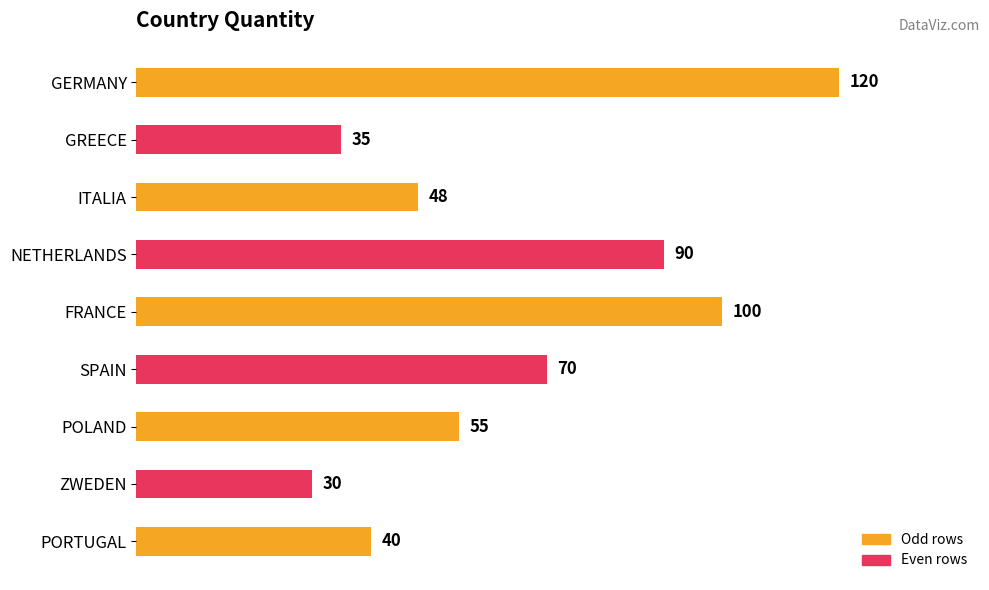

Which label corresponds to the smallest value in the chart?

ZWEDEN